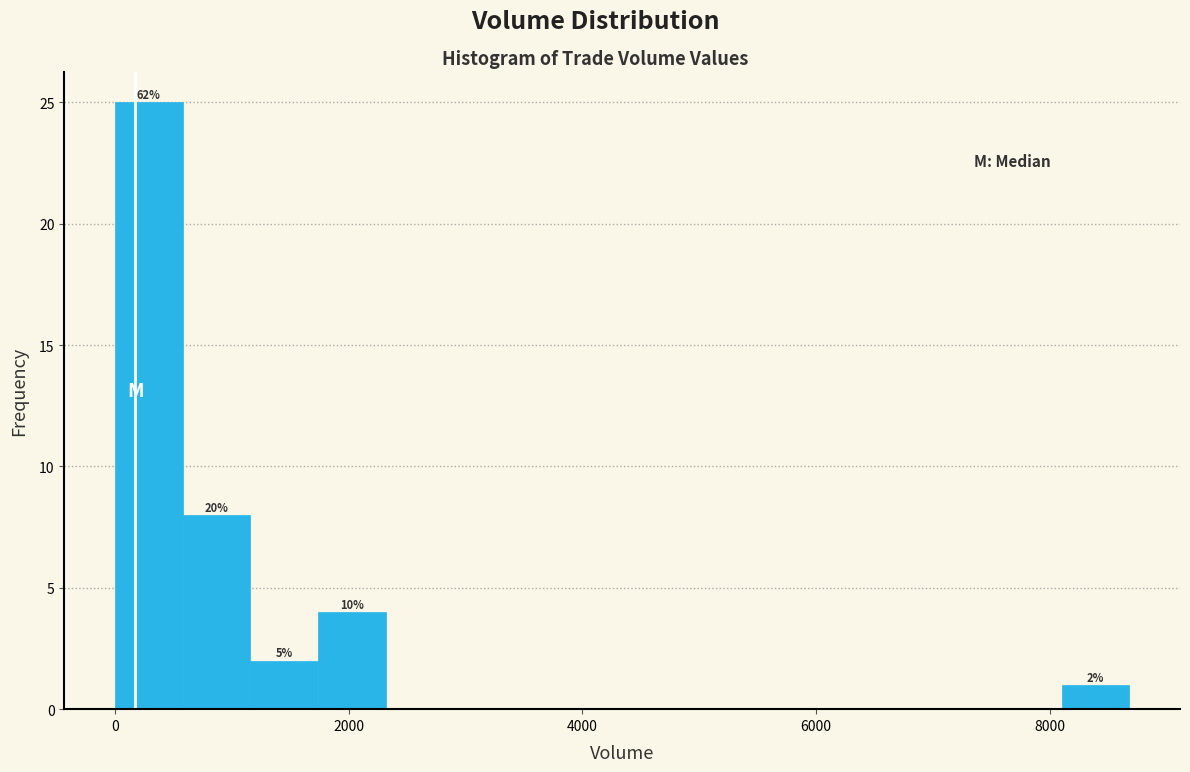

Around what value on the x-axis is the tallest bar? Give the approximate position of its centre, as read against the axis.

200